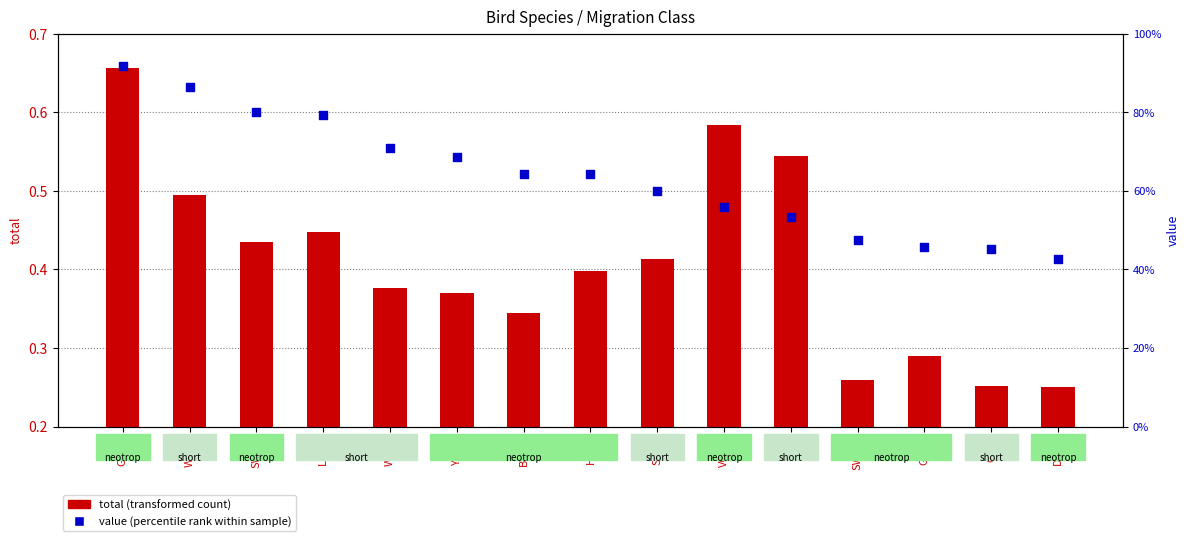

At which category is the sum across all series the highest?

GTTO